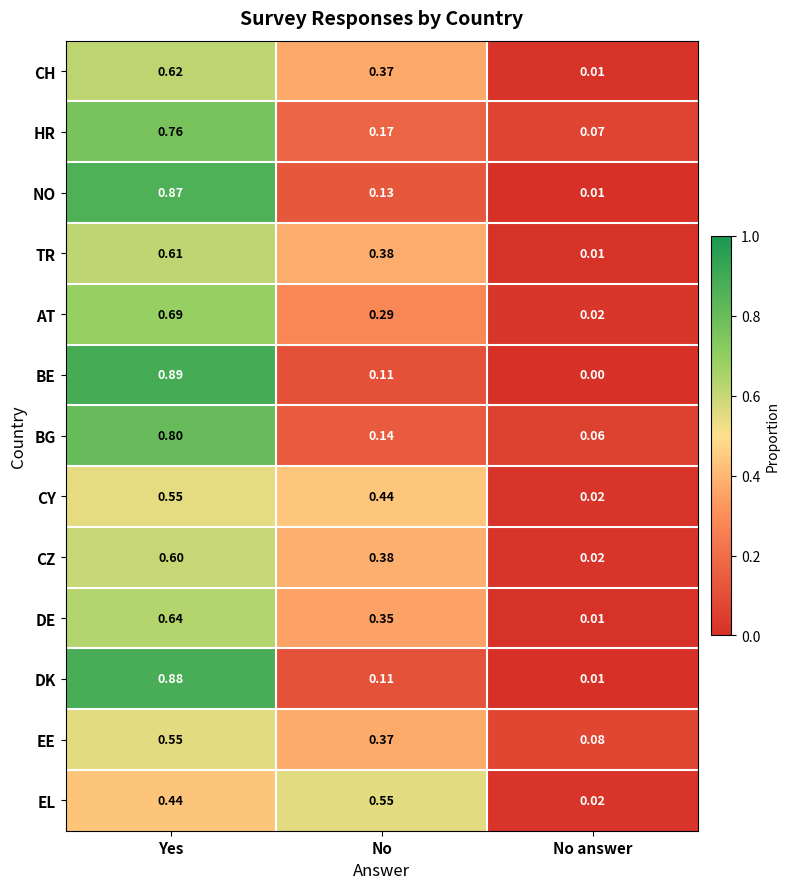

Which series has the largest range (max minus min)?

BE